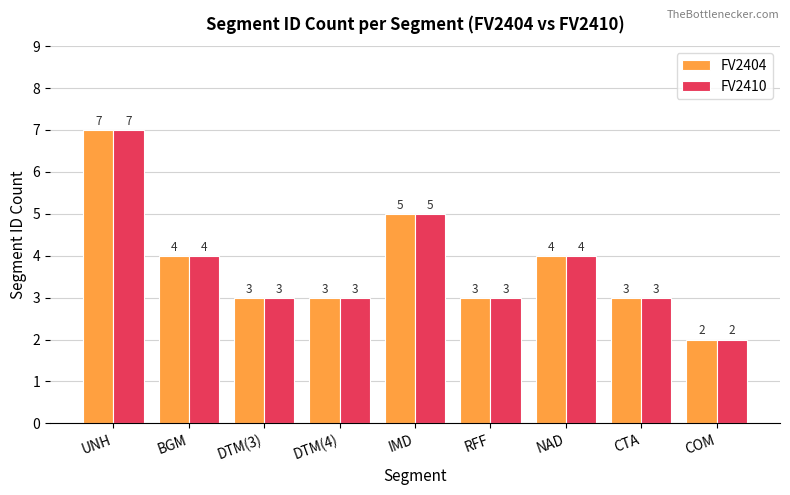

At which label does FV2410 first exceed 3?

UNH